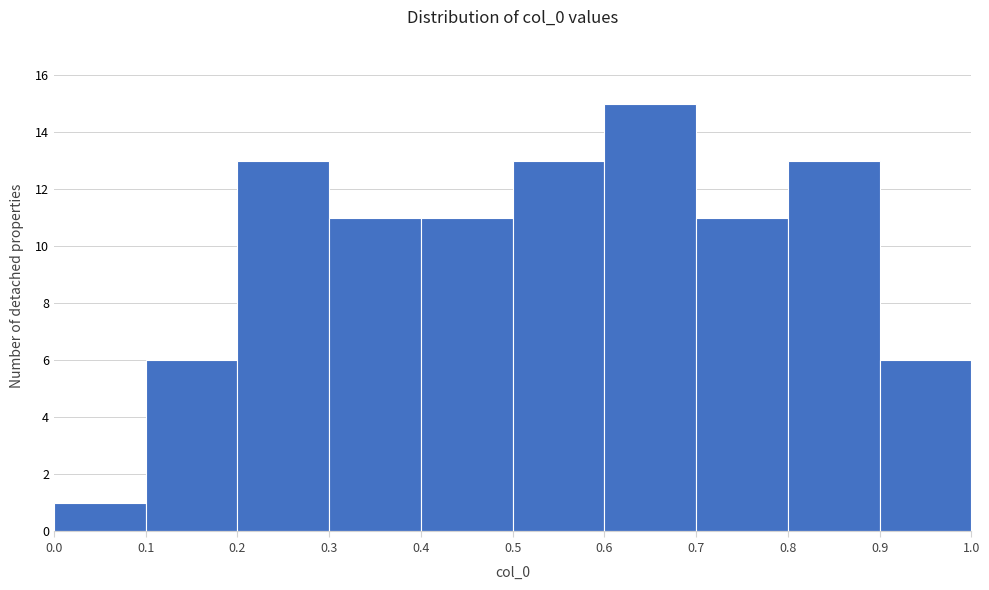

What is the height of the bar covering 0.1 to 0.2 on the x-axis? The values are not printed on the chart, so give them approximately, as read against the axis.

6